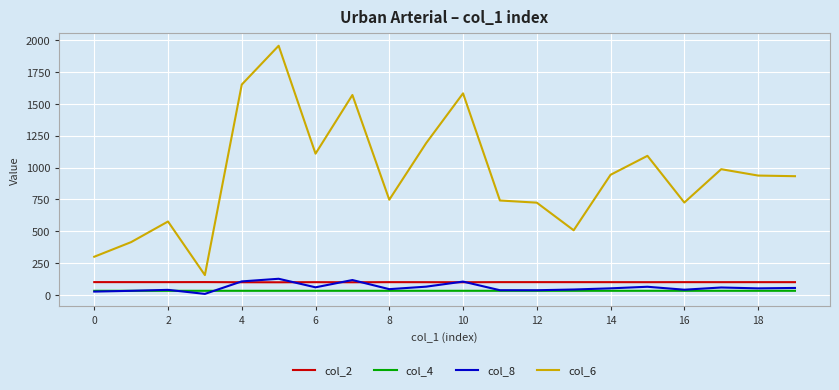

True or false: col_8 and col_6 cross at least once.

False